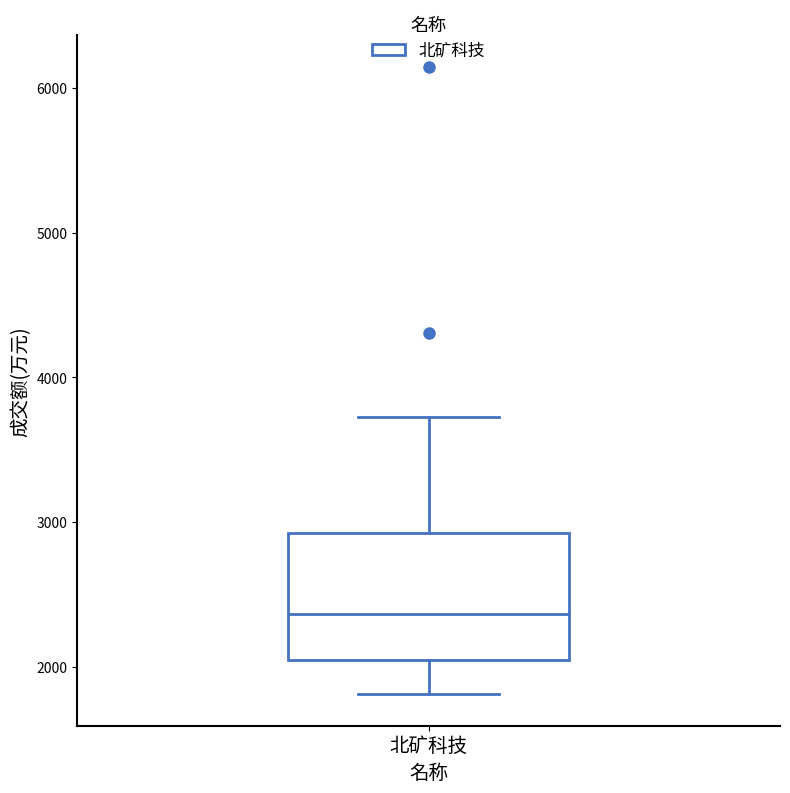

Transcribe this box plot: give where the median line is, the range the box spans, and where the two whiskers end, as read against the y-axis. The values are not printed on the chart, so give them approximately, as read against the axis.

median 2400, box 2000 to 2900, whiskers 1800 to 3700